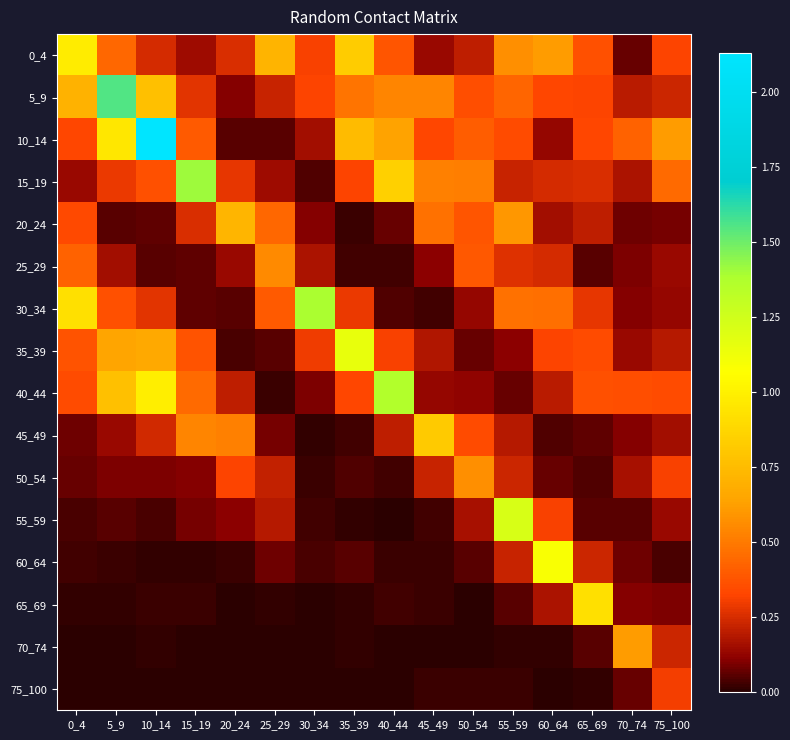

Reading left to right, list all the values displayed in this chart.

0_4: 0_4=1.0	5_9=0.4	10_14=0.2	15_19=0.1	20_24=0.3	25_29=0.7	30_34=0.3	35_39=0.8	40_44=0.4	45_49=0.1	50_54=0.2	55_59=0.6	60_64=0.6	65_69=0.4	70_74=0.1	75_100=0.3
5_9: 0_4=0.7	5_9=1.5	10_14=0.8	15_19=0.3	20_24=0.1	25_29=0.2	30_34=0.3	35_39=0.5	40_44=0.5	45_49=0.5	50_54=0.4	55_59=0.4	60_64=0.3	65_69=0.3	70_74=0.2	75_100=0.2
10_14: 0_4=0.3	5_9=1.0	10_14=2.1	15_19=0.4	20_24=0.1	25_29=0.1	30_34=0.1	35_39=0.7	40_44=0.6	45_49=0.3	50_54=0.4	55_59=0.3	60_64=0.1	65_69=0.3	70_74=0.4	75_100=0.6
15_19: 0_4=0.1	5_9=0.3	10_14=0.4	15_19=1.4	20_24=0.3	25_29=0.1	30_34=0.0	35_39=0.3	40_44=0.8	45_49=0.5	50_54=0.5	55_59=0.2	60_64=0.2	65_69=0.2	70_74=0.2	75_100=0.4
20_24: 0_4=0.3	5_9=0.1	10_14=0.1	15_19=0.3	20_24=0.7	25_29=0.4	30_34=0.1	35_39=0.0	40_44=0.1	45_49=0.5	50_54=0.4	55_59=0.6	60_64=0.2	65_69=0.2	70_74=0.1	75_100=0.1
25_29: 0_4=0.4	5_9=0.2	10_14=0.1	15_19=0.1	20_24=0.1	25_29=0.6	30_34=0.2	35_39=0.0	40_44=0.0	45_49=0.1	50_54=0.4	55_59=0.3	60_64=0.2	65_69=0.1	70_74=0.1	75_100=0.1
30_34: 0_4=0.9	5_9=0.4	10_14=0.3	15_19=0.1	20_24=0.1	25_29=0.4	30_34=1.4	35_39=0.3	40_44=0.0	45_49=0.0	50_54=0.1	55_59=0.5	60_64=0.5	65_69=0.3	70_74=0.1	75_100=0.1
35_39: 0_4=0.4	5_9=0.6	10_14=0.7	15_19=0.4	20_24=0.0	25_29=0.1	30_34=0.3	35_39=1.1	40_44=0.3	45_49=0.2	50_54=0.1	55_59=0.1	60_64=0.3	65_69=0.3	70_74=0.1	75_100=0.2
40_44: 0_4=0.3	5_9=0.8	10_14=1.0	15_19=0.4	20_24=0.2	25_29=0.0	30_34=0.1	35_39=0.3	40_44=1.4	45_49=0.1	50_54=0.1	55_59=0.1	60_64=0.2	65_69=0.4	70_74=0.4	75_100=0.3
45_49: 0_4=0.1	5_9=0.1	10_14=0.2	15_19=0.5	20_24=0.5	25_29=0.1	30_34=0.0	35_39=0.0	40_44=0.2	45_49=0.8	50_54=0.3	55_59=0.2	60_64=0.0	65_69=0.1	70_74=0.1	75_100=0.2
50_54: 0_4=0.1	5_9=0.1	10_14=0.1	15_19=0.1	20_24=0.3	25_29=0.2	30_34=0.0	35_39=0.0	40_44=0.0	45_49=0.2	50_54=0.6	55_59=0.2	60_64=0.1	65_69=0.0	70_74=0.2	75_100=0.3
55_59: 0_4=0.0	5_9=0.1	10_14=0.0	15_19=0.1	20_24=0.1	25_29=0.2	30_34=0.0	35_39=0.0	40_44=0.0	45_49=0.0	50_54=0.2	55_59=1.2	60_64=0.3	65_69=0.0	70_74=0.1	75_100=0.1
60_64: 0_4=0.0	5_9=0.0	10_14=0.0	15_19=0.0	20_24=0.0	25_29=0.1	30_34=0.0	35_39=0.1	40_44=0.0	45_49=0.0	50_54=0.1	55_59=0.2	60_64=1.1	65_69=0.2	70_74=0.1	75_100=0.0
65_69: 0_4=0.0	5_9=0.0	10_14=0.0	15_19=0.0	20_24=0.0	25_29=0.0	30_34=0.0	35_39=0.0	40_44=0.0	45_49=0.0	50_54=0.0	55_59=0.1	60_64=0.2	65_69=0.9	70_74=0.1	75_100=0.1
70_74: 0_4=0.0	5_9=0.0	10_14=0.0	15_19=0.0	20_24=0.0	25_29=0.0	30_34=0.0	35_39=0.0	40_44=0.0	45_49=0.0	50_54=0.0	55_59=0.0	60_64=0.0	65_69=0.1	70_74=0.6	75_100=0.2
75_100: 0_4=0.0	5_9=0.0	10_14=0.0	15_19=0.0	20_24=0.0	25_29=0.0	30_34=0.0	35_39=0.0	40_44=0.0	45_49=0.0	50_54=0.0	55_59=0.0	60_64=0.0	65_69=0.0	70_74=0.1	75_100=0.3